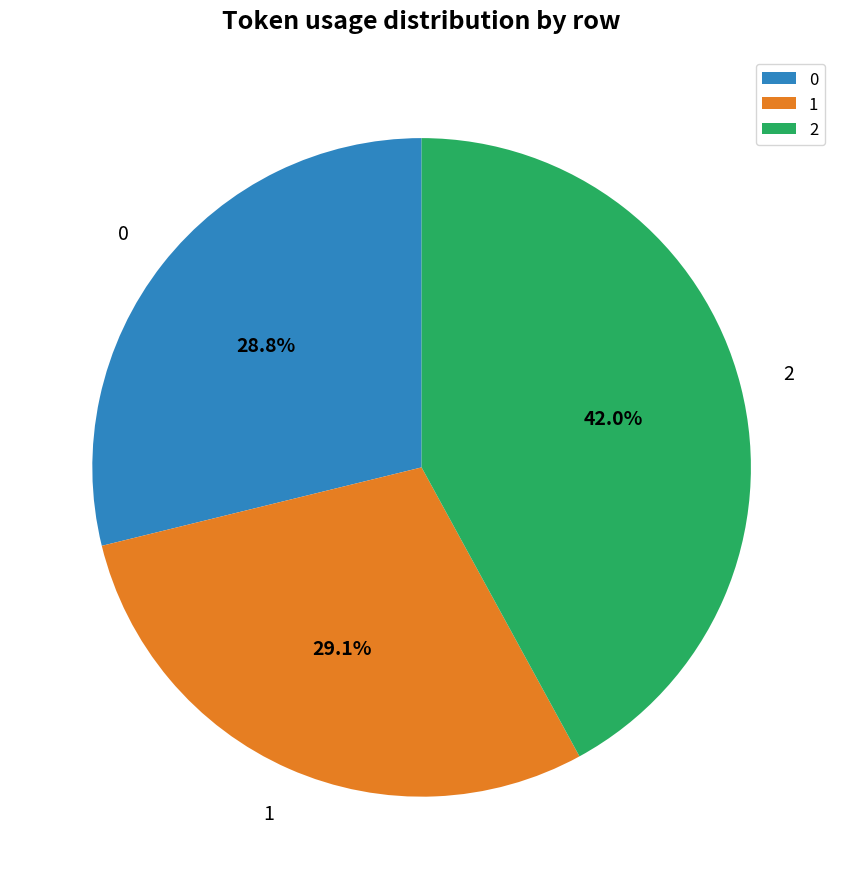

Does any single category account for the majority?

No